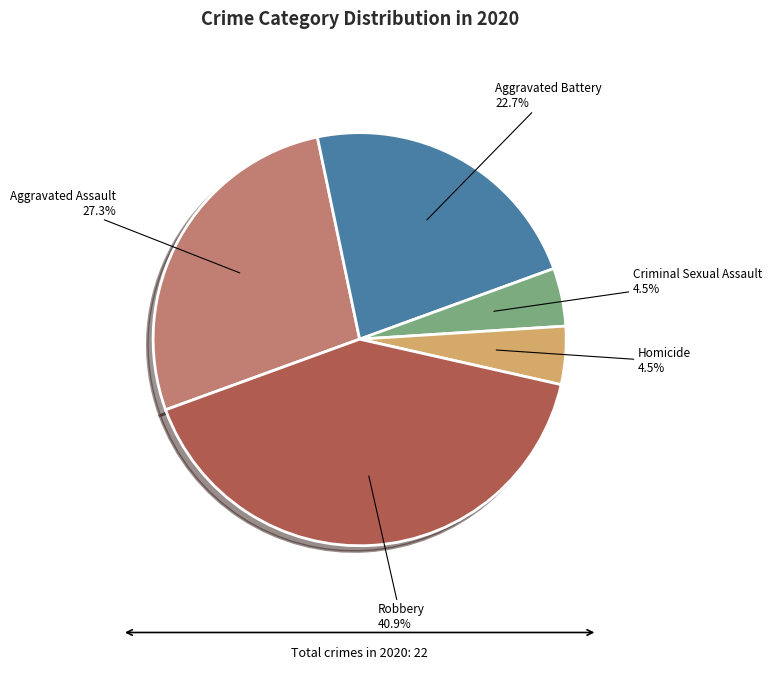

Rank the categories by value from highest to lowest.

Robbery, Aggravated Assault, Aggravated Battery, Criminal Sexual Assault, Homicide